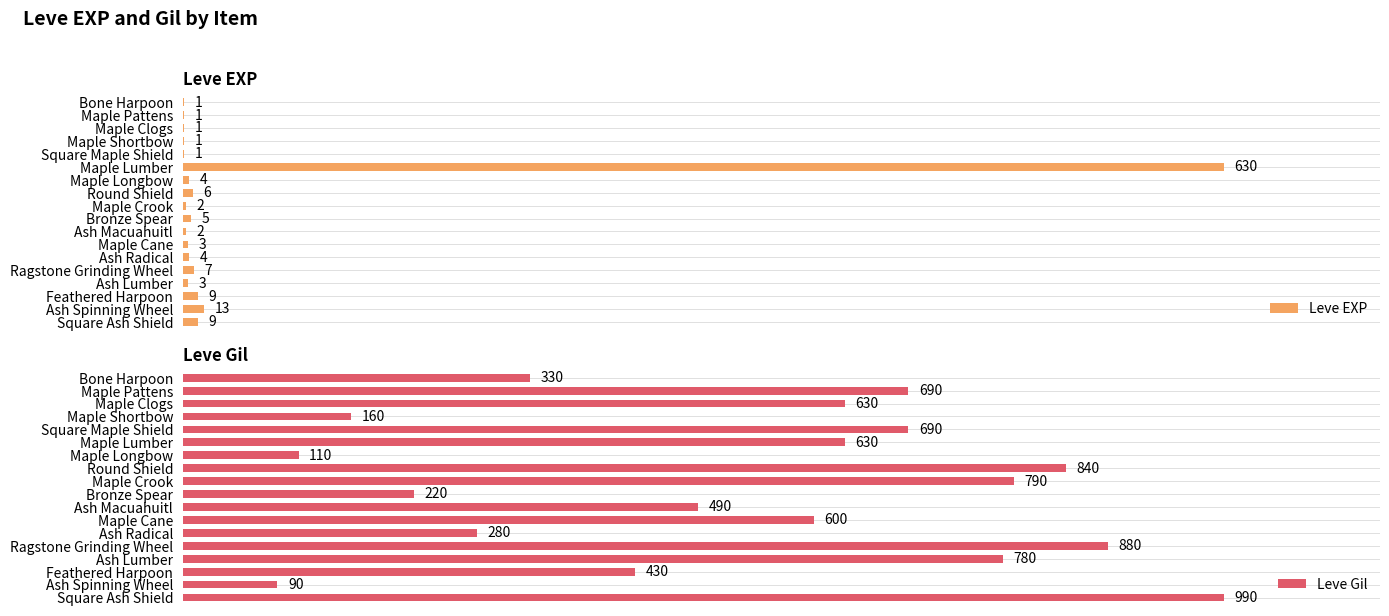

Which series has the widest spread of values?

Leve Gil